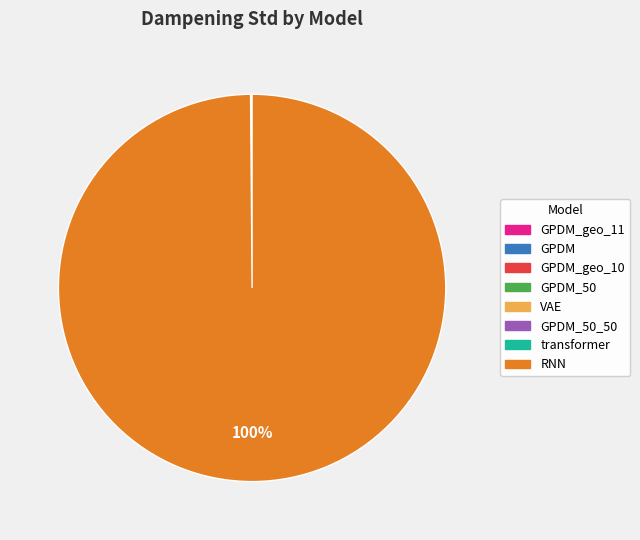

Is there a majority slice in this chart?

Yes